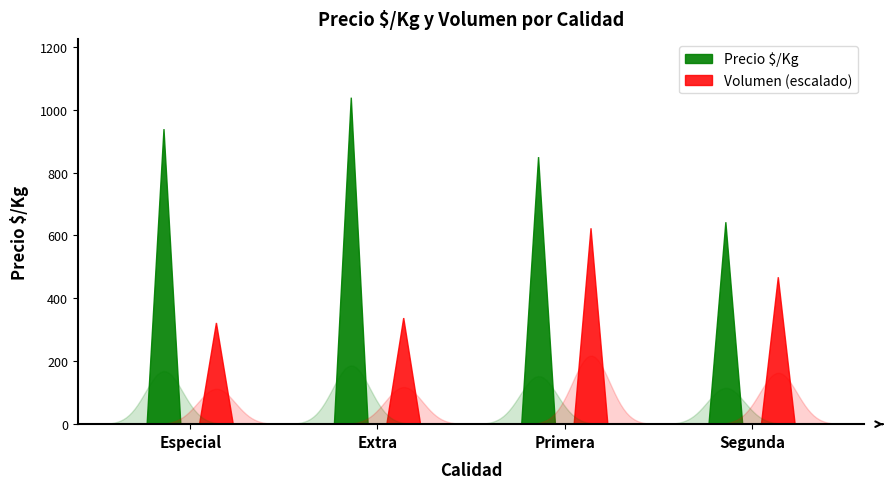

The Precio $/Kg series shows 1529 at Extra (doble especial). True or false?

False